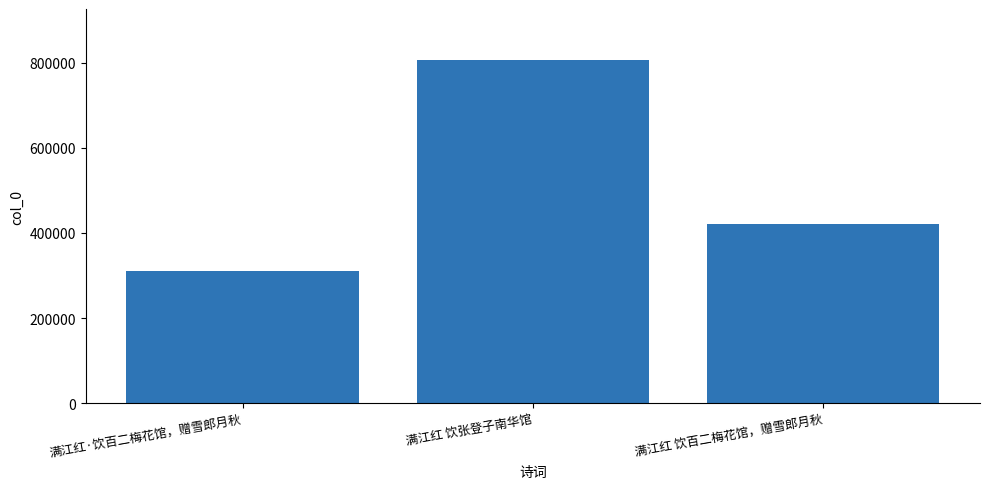

Where does the data first go above 419953?

满江红 饮张登子南华馆